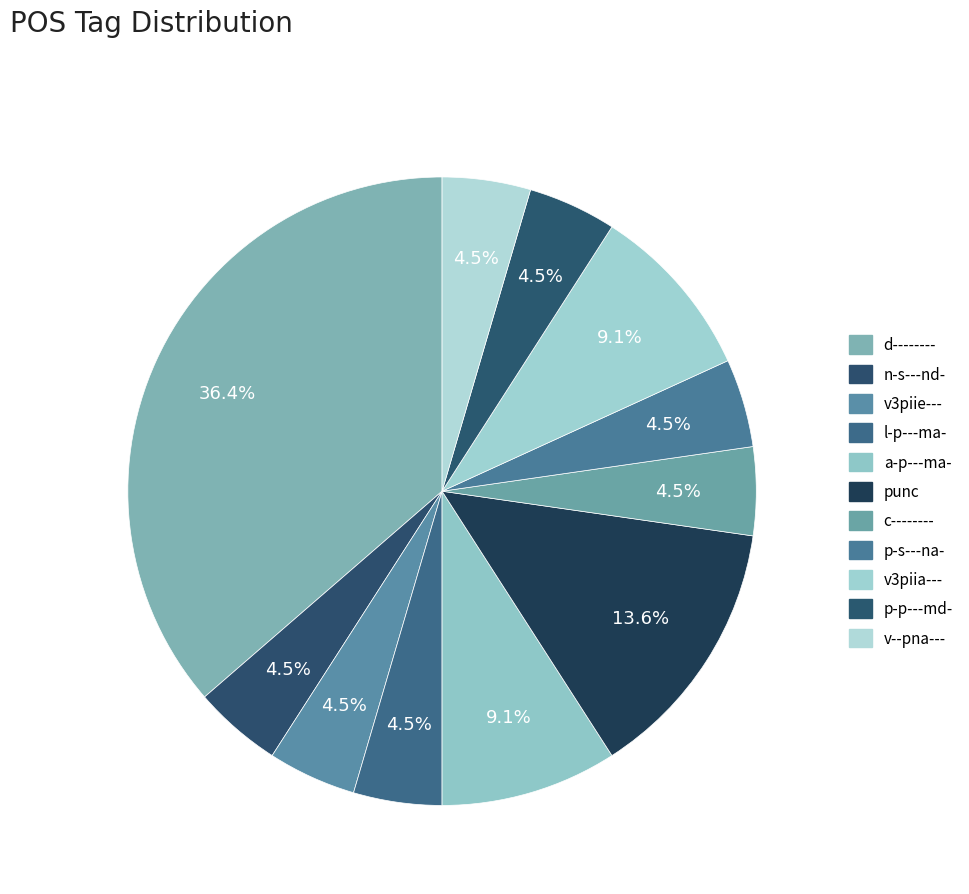

How many segments does this pie chart have?

11